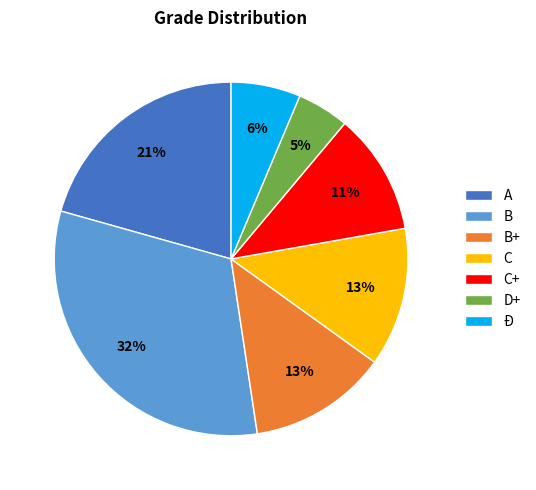

Is the sum of B+ and A greater than half?

No